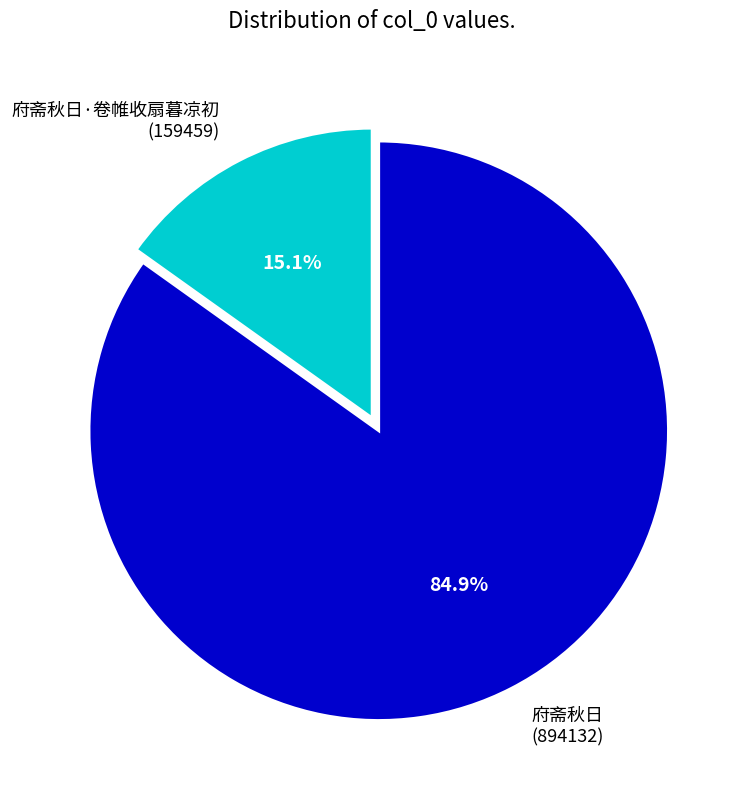

Which has a higher value, 府斋秋日 (894132) or 府斋秋日·卷帷收扇暮凉初 (159459)?

府斋秋日 (894132)